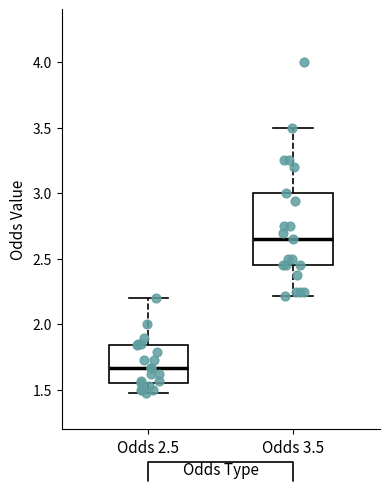

Which box is the tallest, from its lower edge to its upper edge?

Odds 3.5